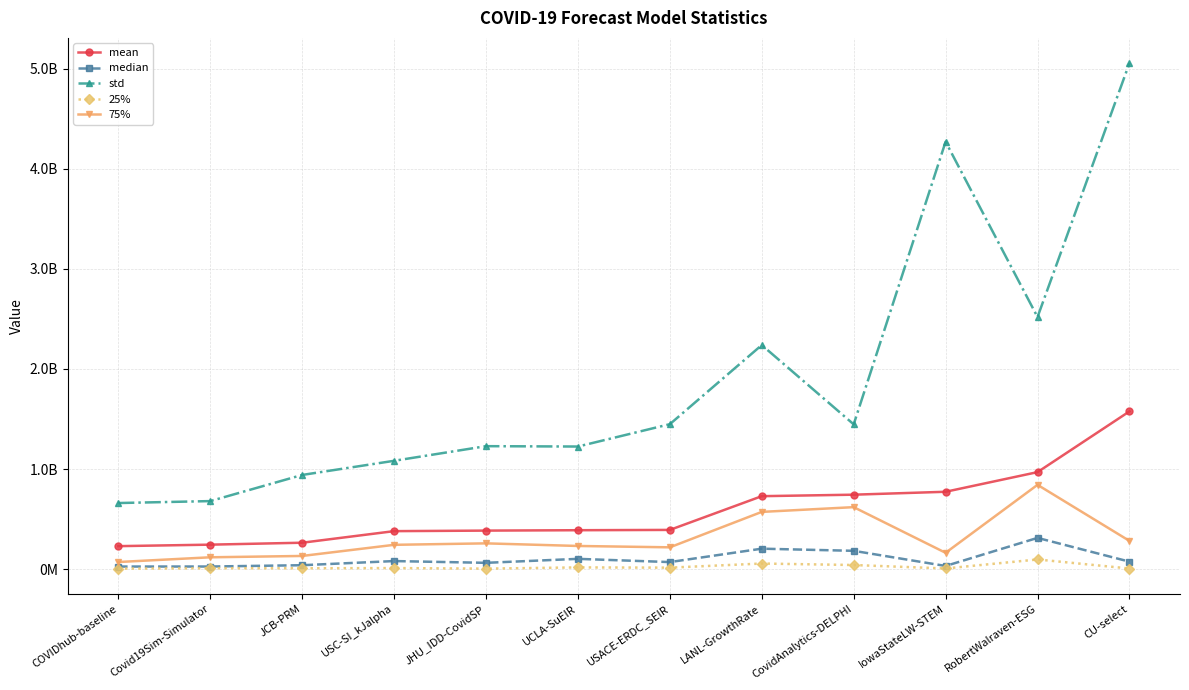

What are all the series names shown in the legend?

mean, median, std, 25%, 75%